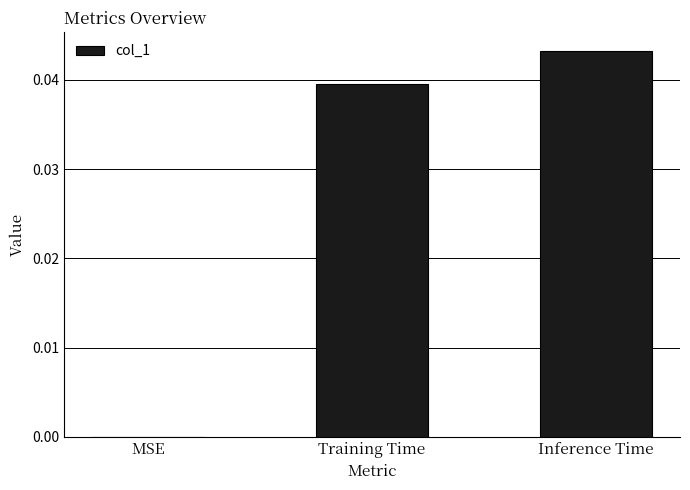

At which label is the value closest to 0?

MSE